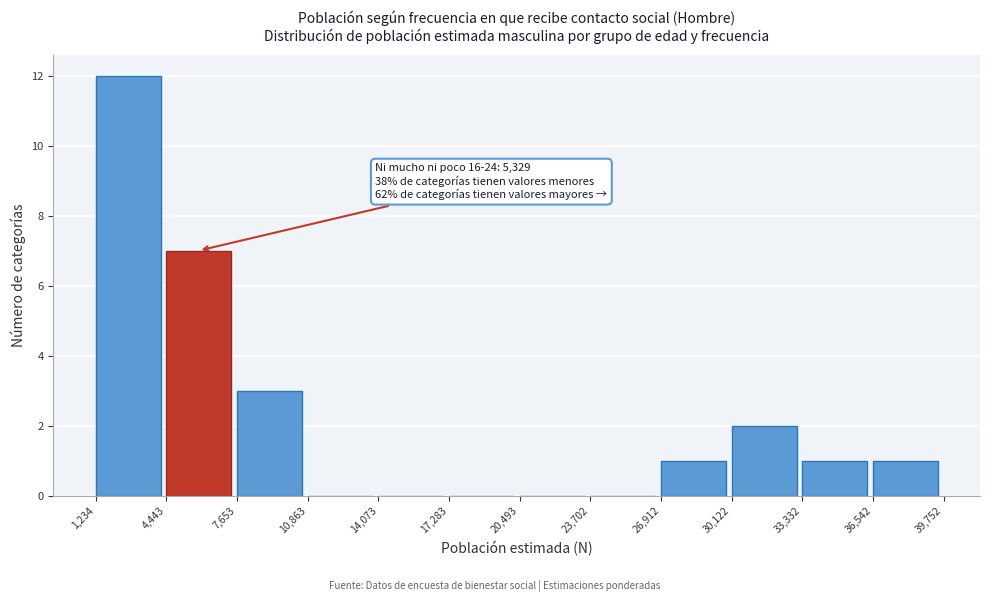

Over which range of the x-axis is the bar tallest?

1,234 to 4,443